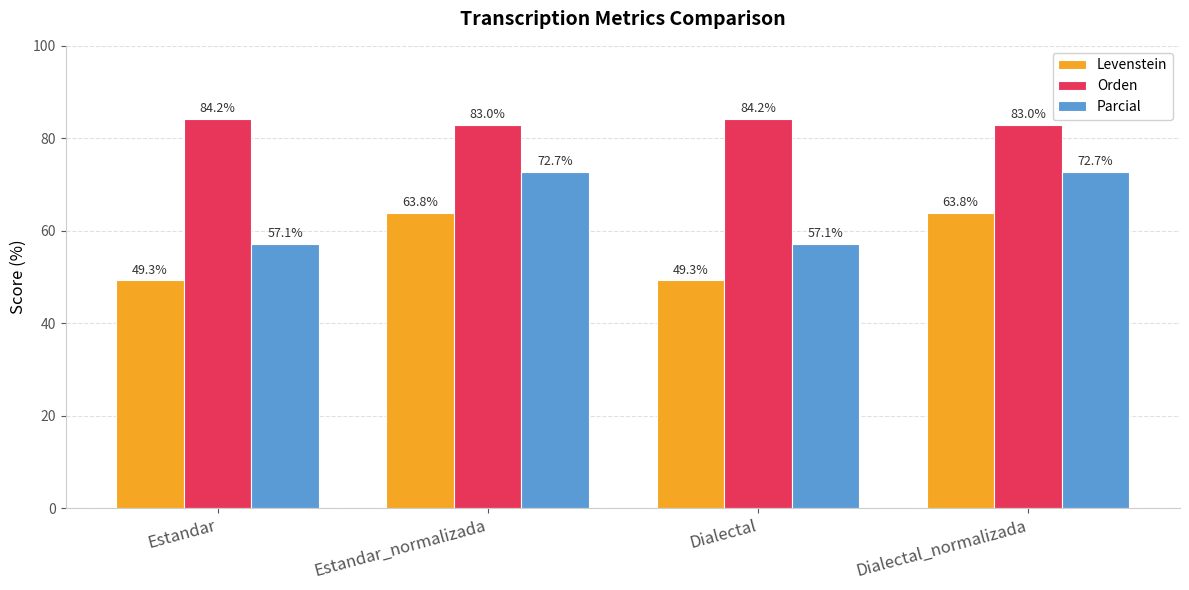

The Levenstein series shows 32.8 at Estandar_normalizada. True or false?

False